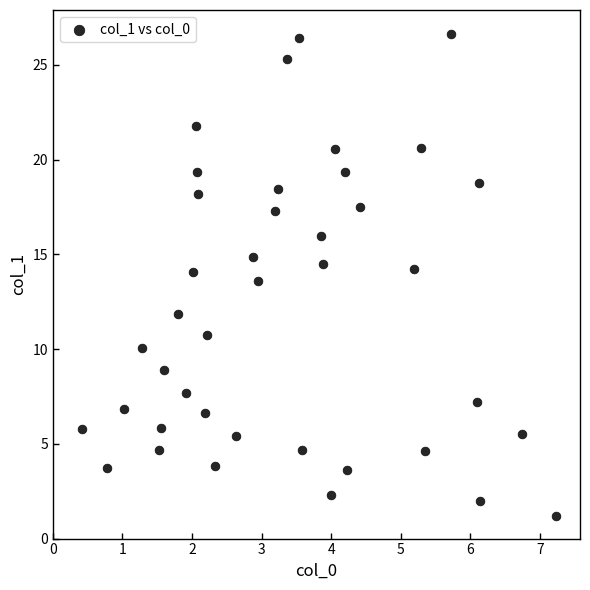

What is the range of Y values (max minus min)?

25.4